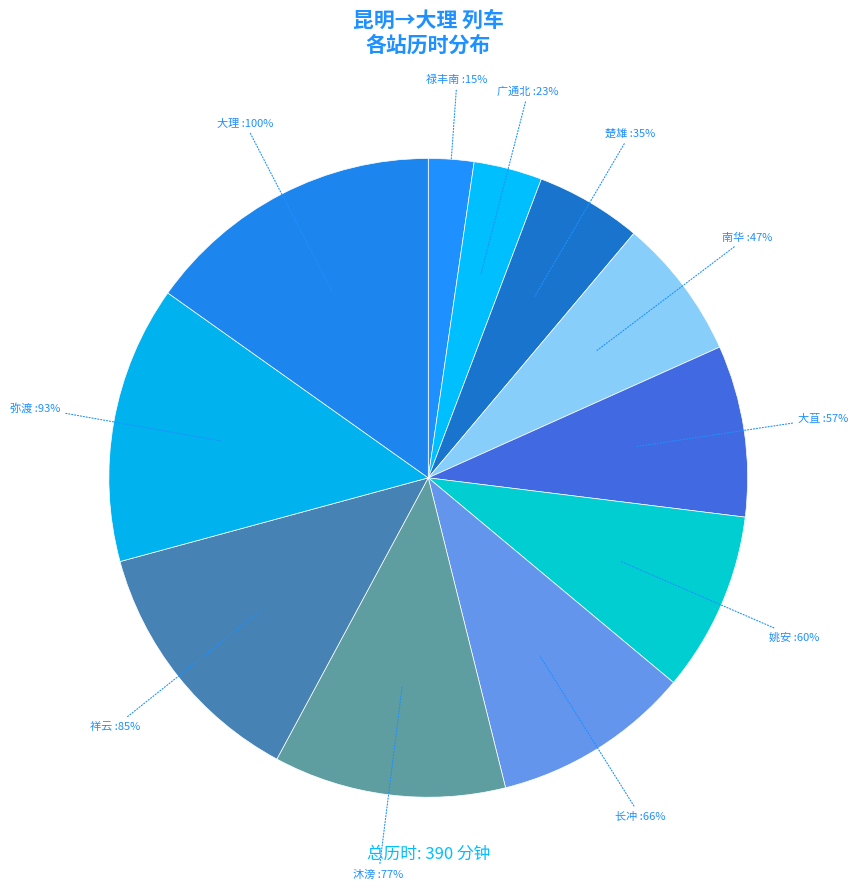

To the nearest percent, what portion does 南华 represent?

7%